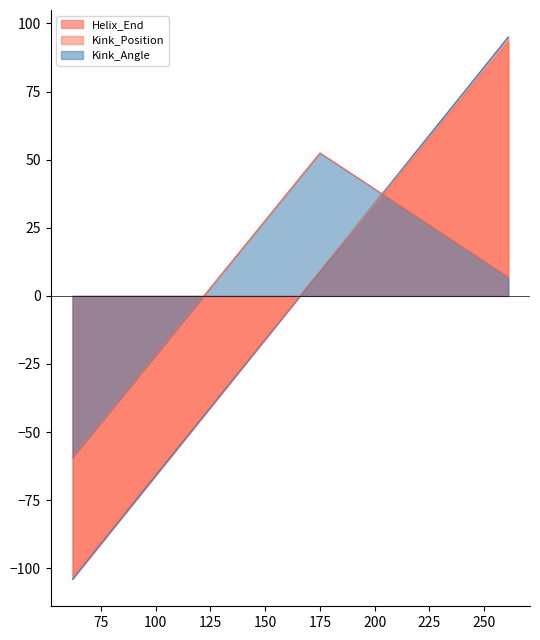

Rank the series at 261 from highest to lowest value.

Helix_End, Kink_Position, Kink_Angle